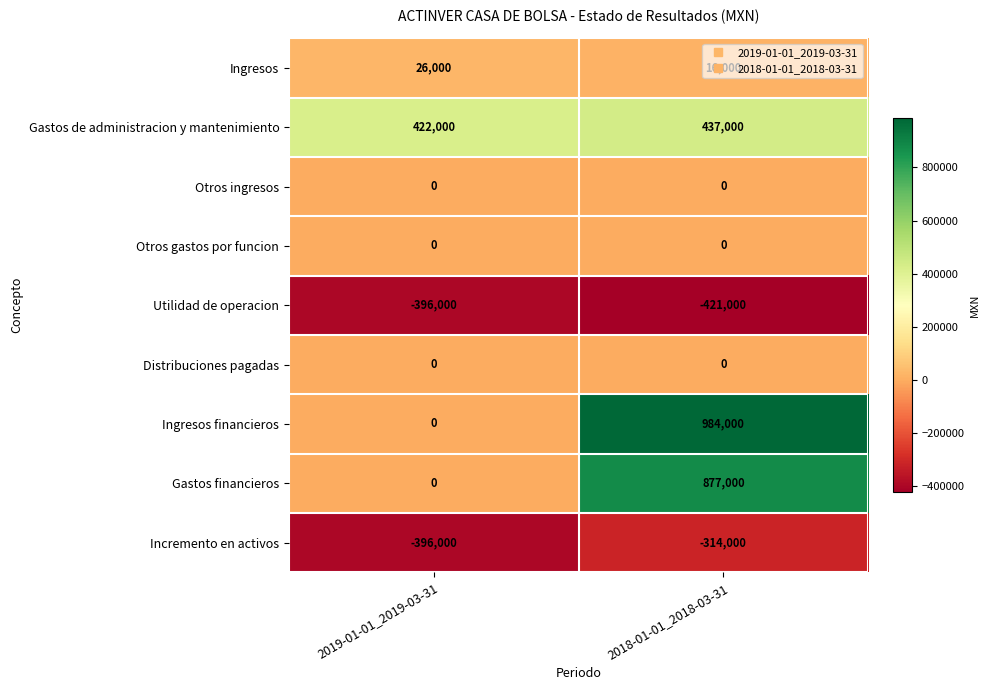

At how many categories does at least one series exceed 359333?

2